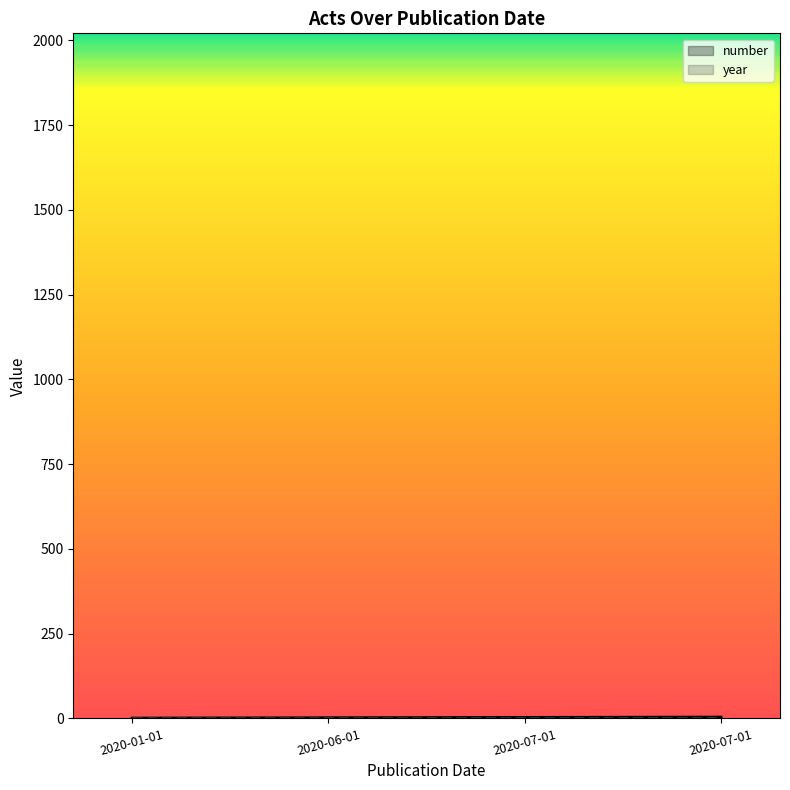

True or false: year has more than 0 points higher than both neighbors.

False